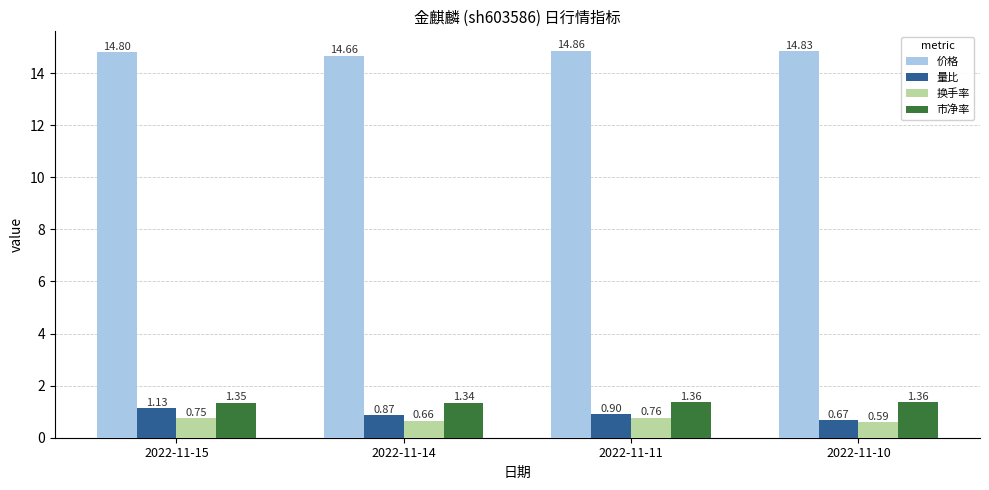

How many series are shown in this chart?

4